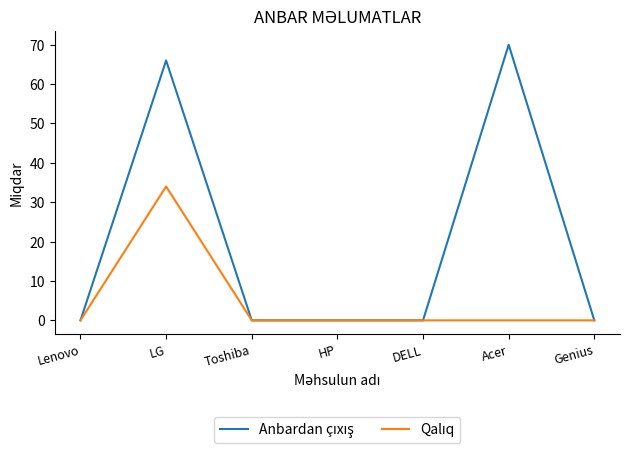

What is the maximum value shown in the chart?

70